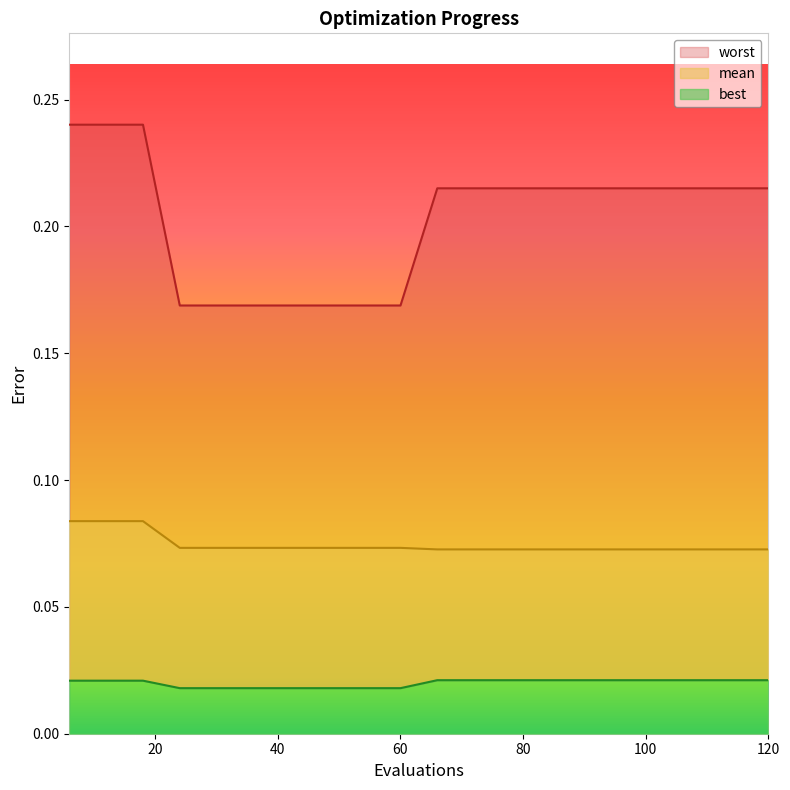

Which series changed the most between 18 and 78?

worst